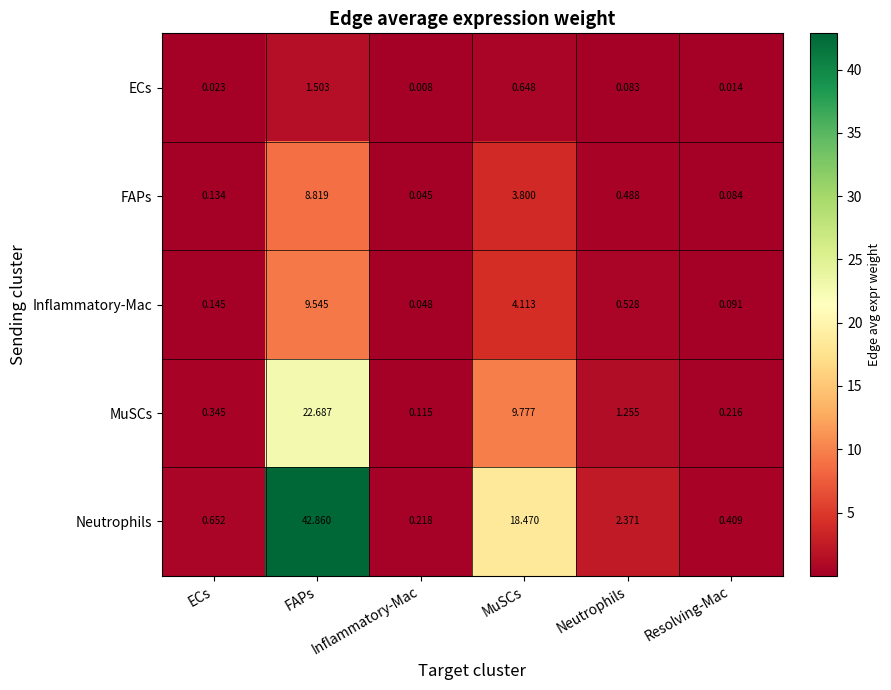

Rank the series at FAPs from highest to lowest value.

Neutrophils, MuSCs, Inflammatory-Mac, FAPs, ECs